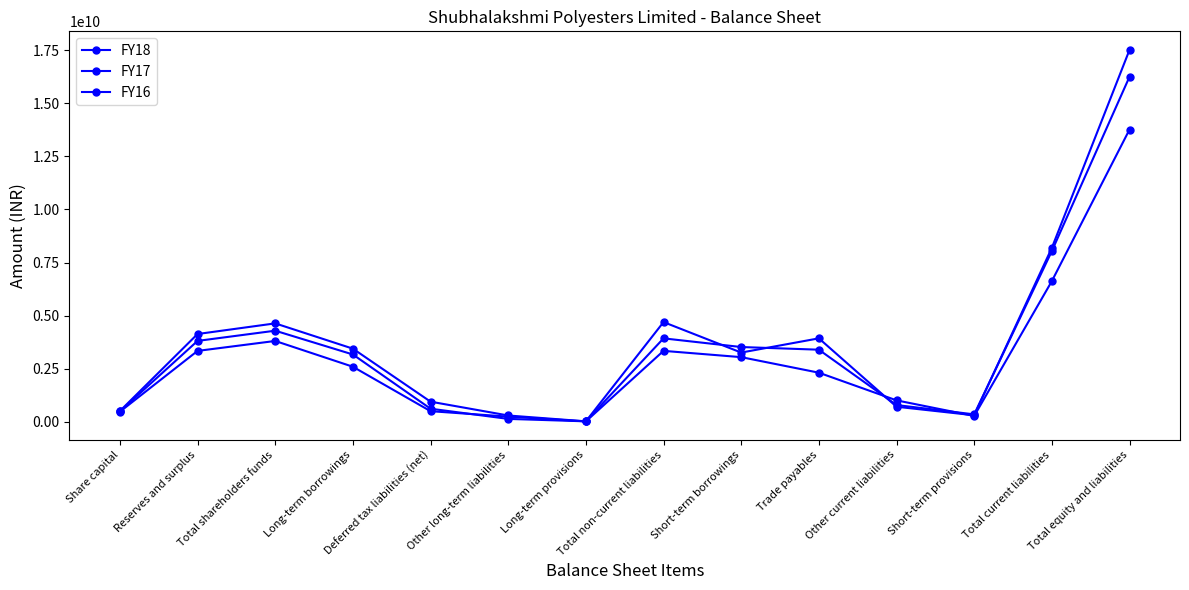

How many values in the FY18 series are below 3441000000?

7